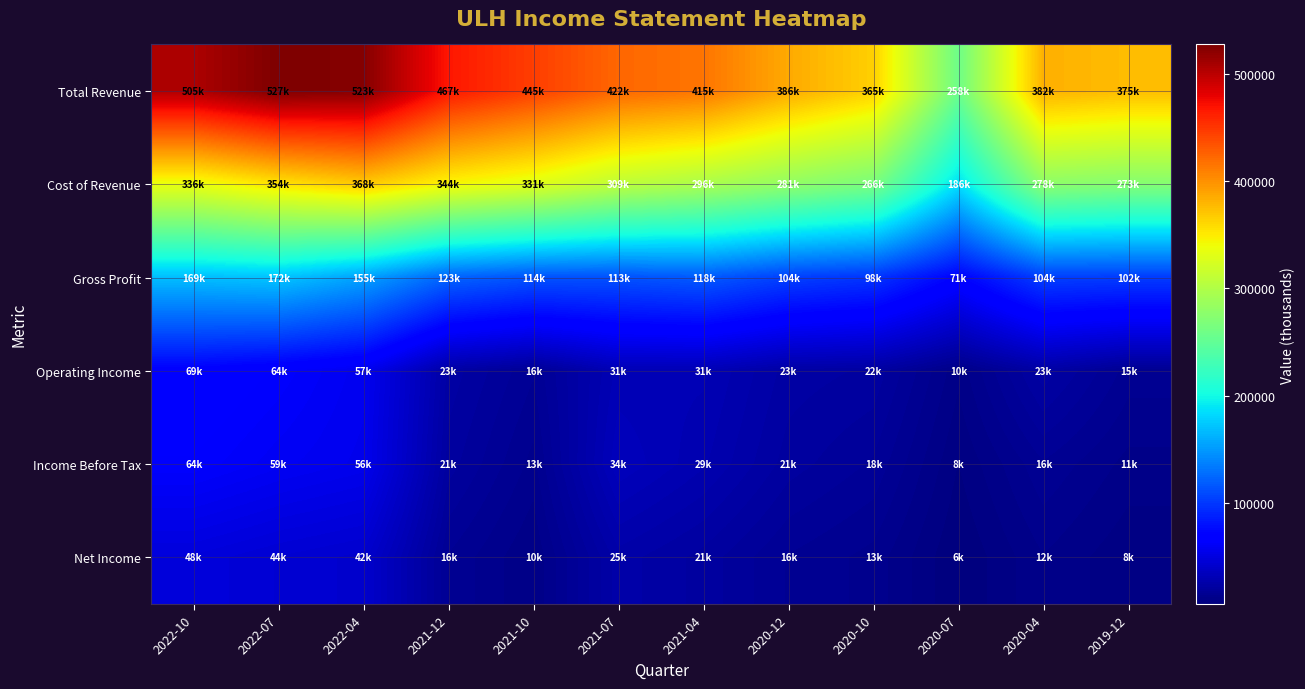

What is the spread (max minus min) of values at 2022-04?

481900